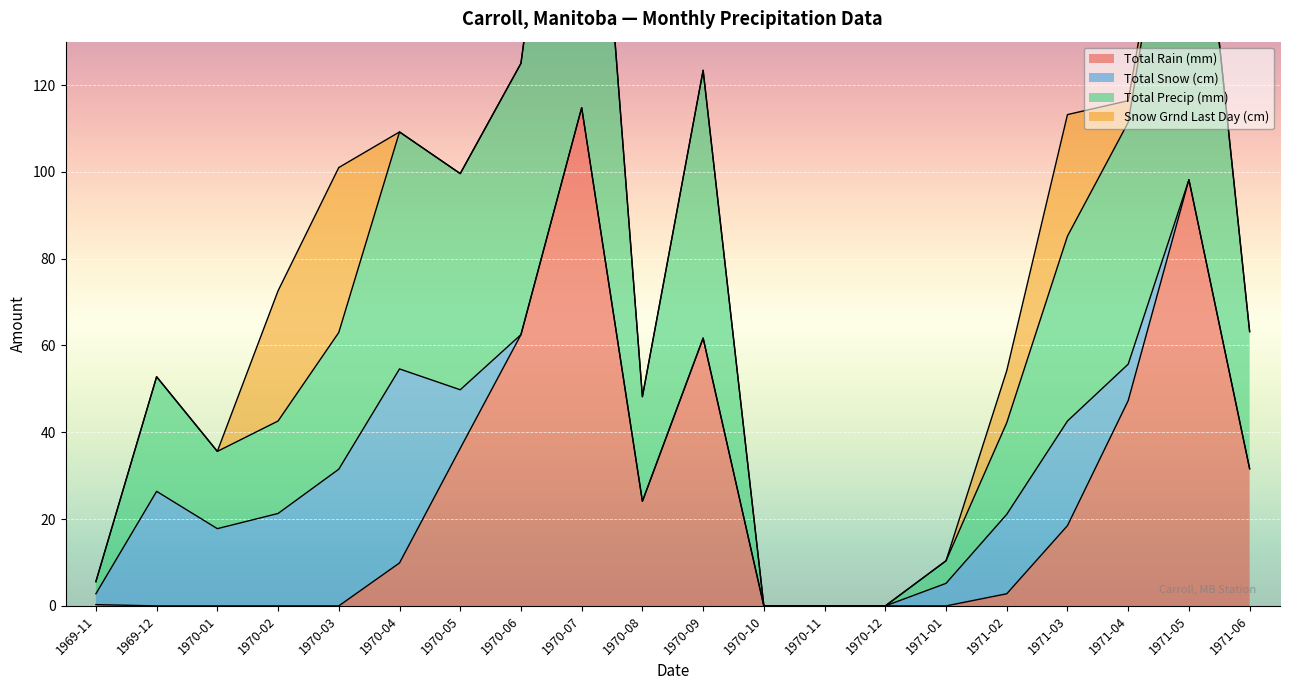

True or false: Total Precip (mm) has a value of 0.0 at 1970-11.

True